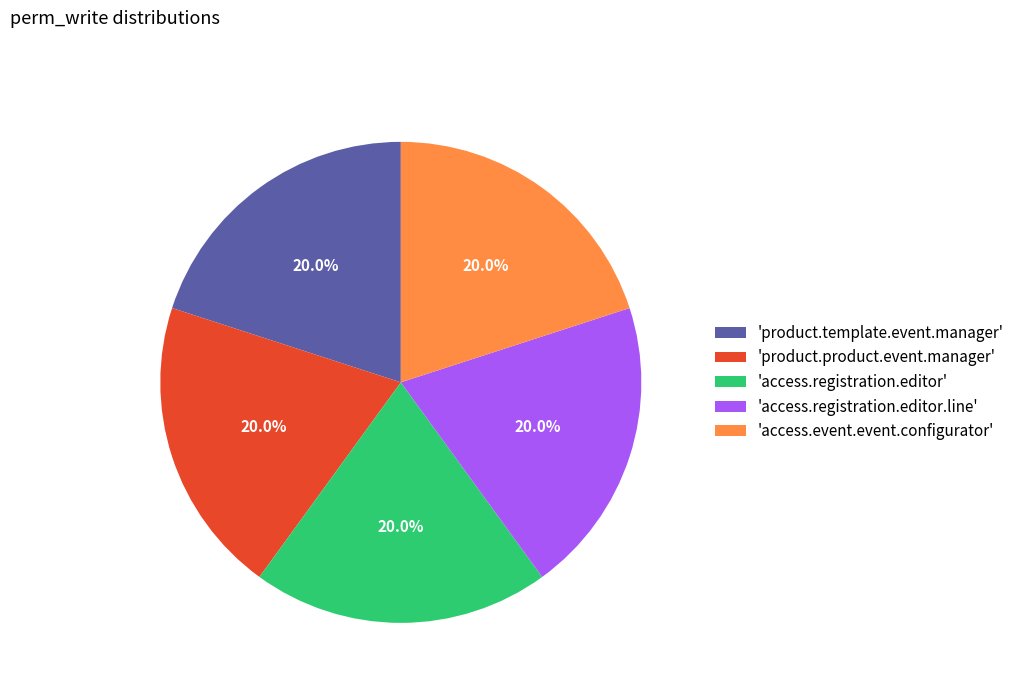

Is 'access.registration.editor.line' the majority of the pie?

No